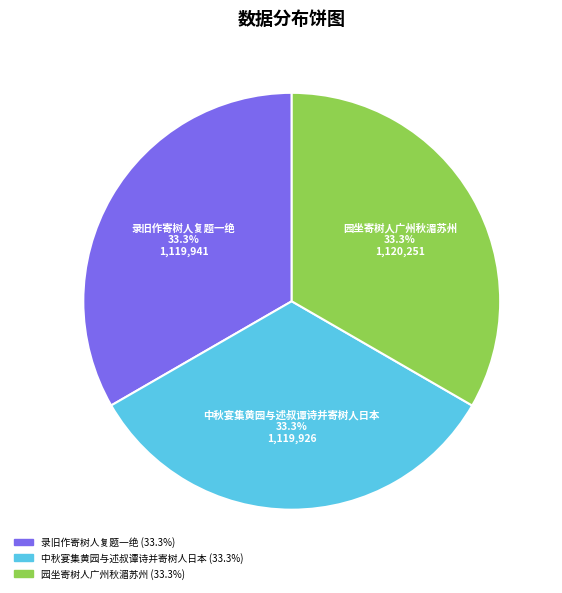

Approximately how many times larger is the value at 园坐寄树人广州秋湄苏州 compared to 中秋宴集黄园与述叔谭诗并寄树人日本?

1.0